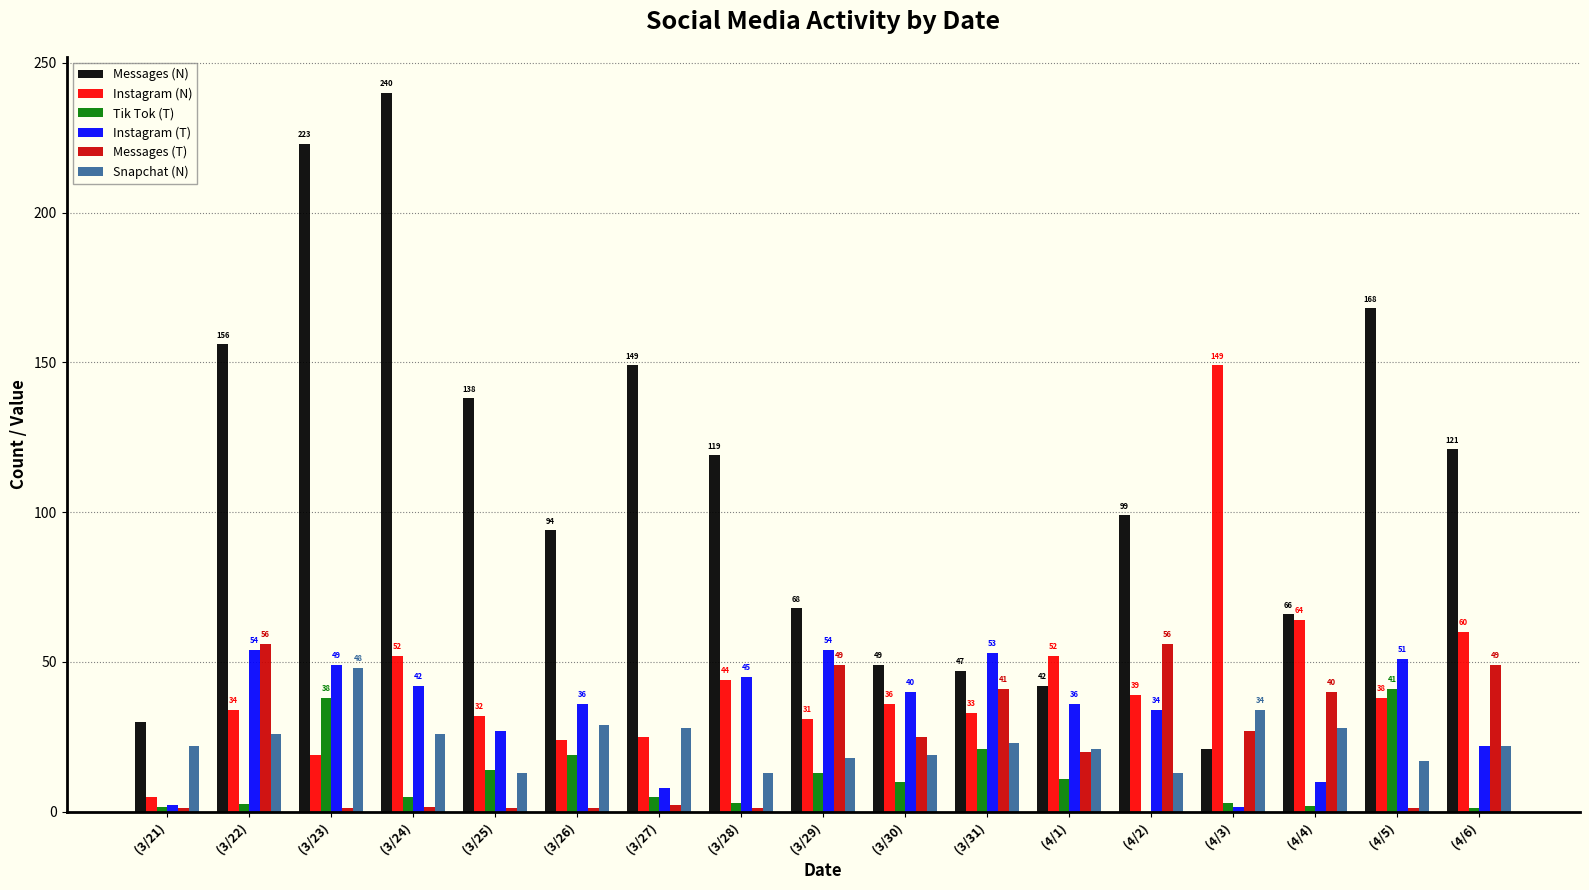

The Messages (T) series shows 1.1 at (3/21). True or false?

True